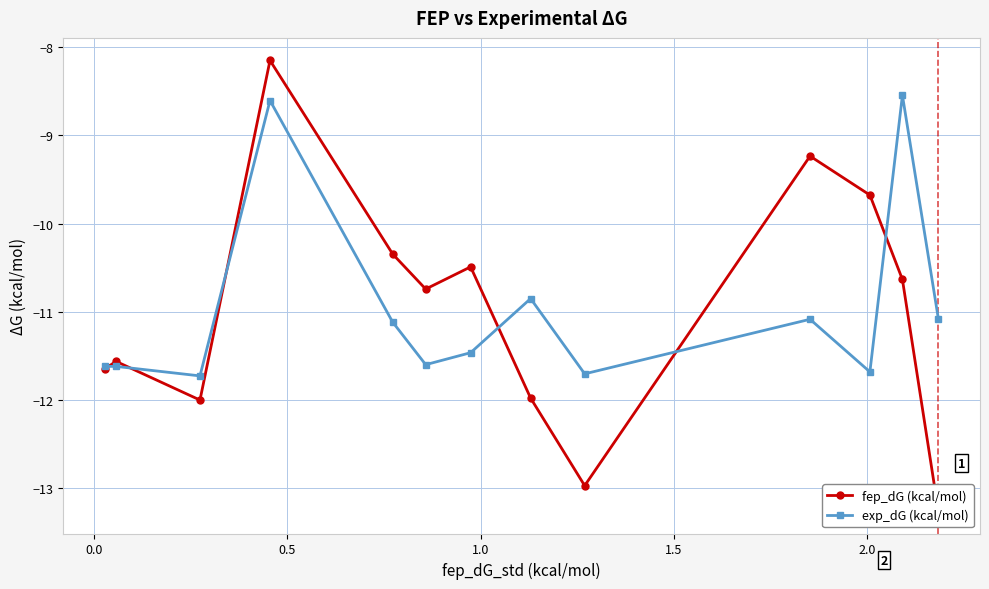

Which series has the largest total across all categories?

fep_dG (kcal/mol)